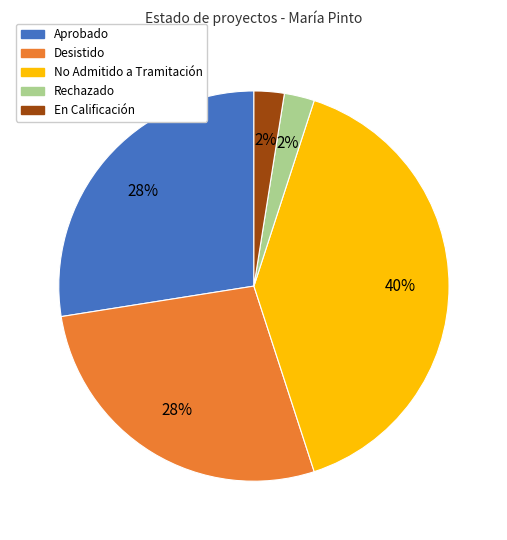

What is the largest slice in the pie chart?

No Admitido a Tramitación